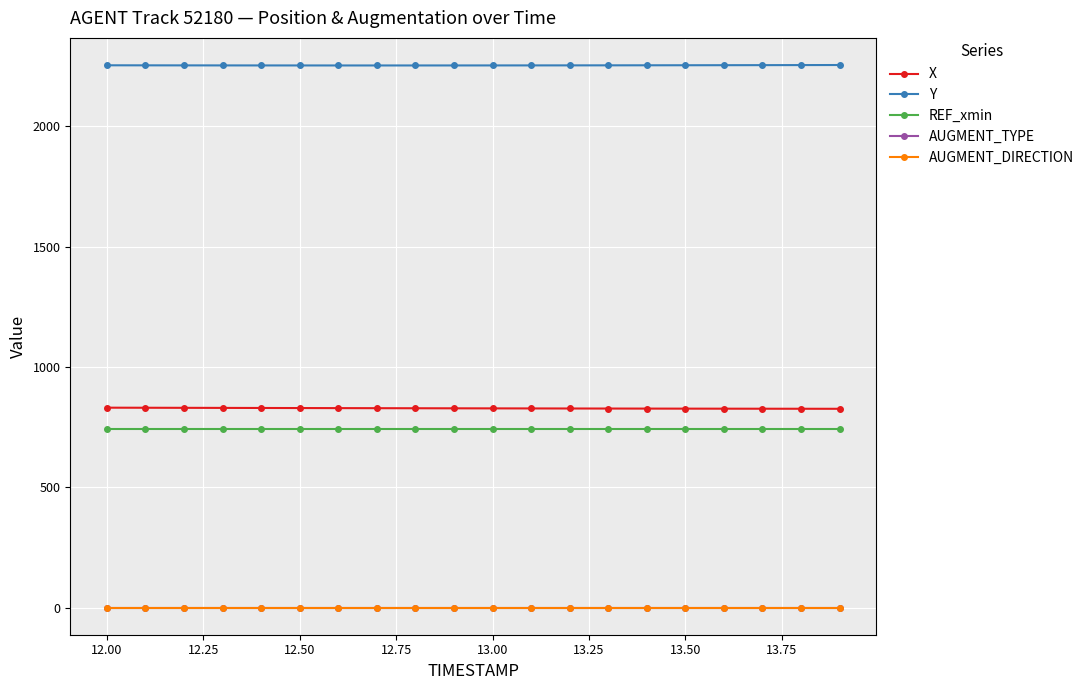

How many lines are shown in the chart?

5